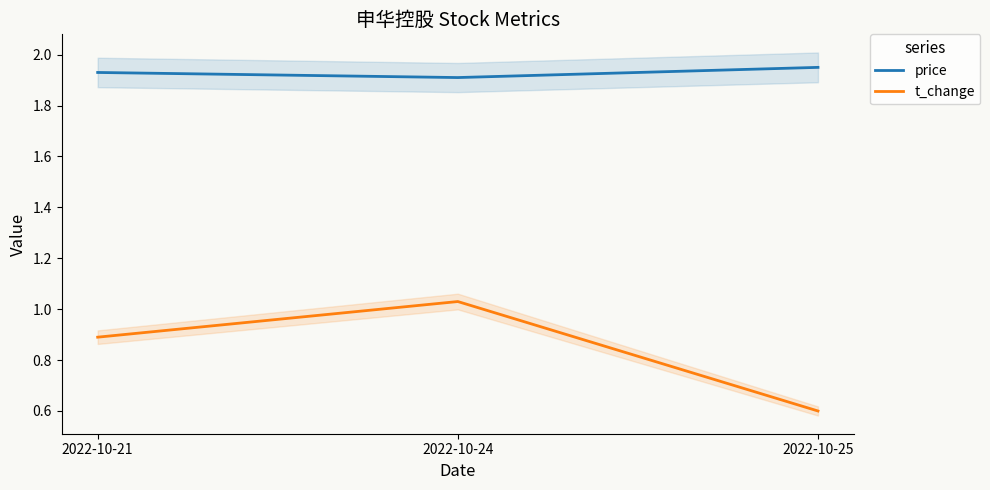

The t_change series shows 0.9 at 2022-10-21. True or false?

True